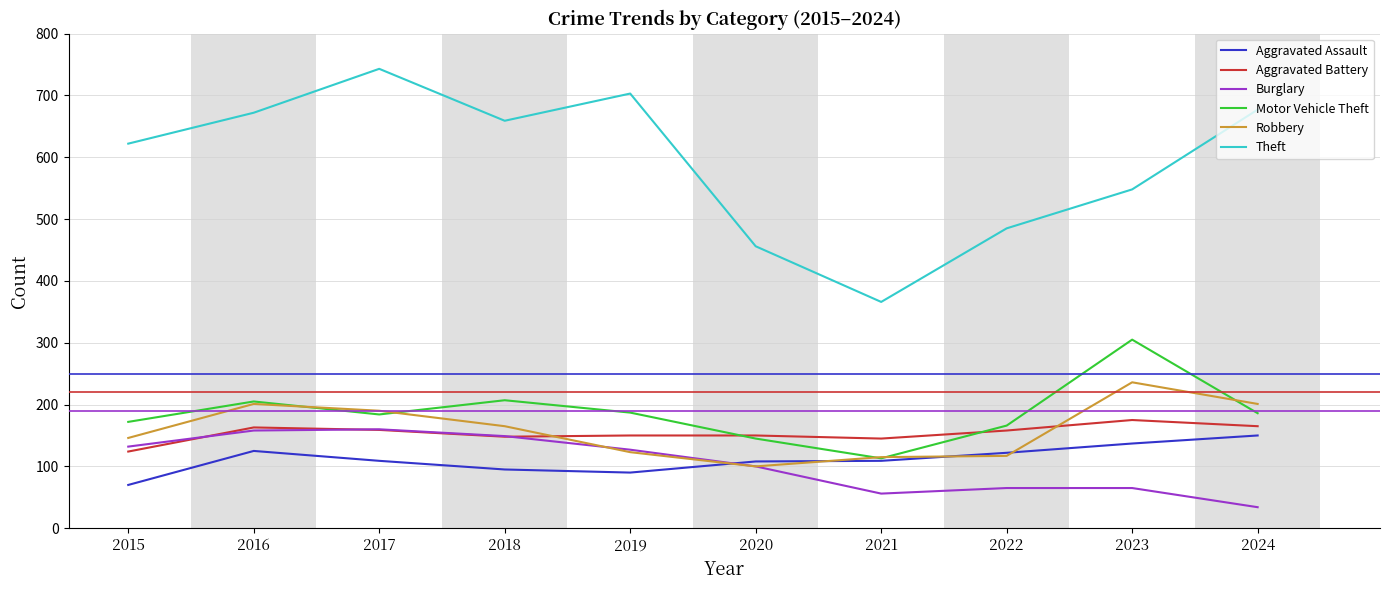

True or false: Motor Vehicle Theft has more than 1 interior local peaks.

True